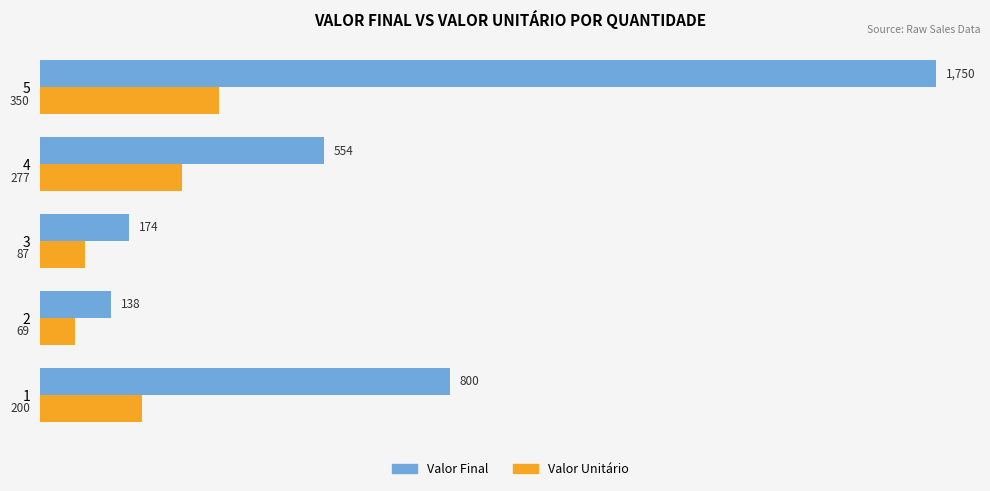

Is the value of Valor Final at 2 greater than the value of Valor Unitário at 3?

Yes